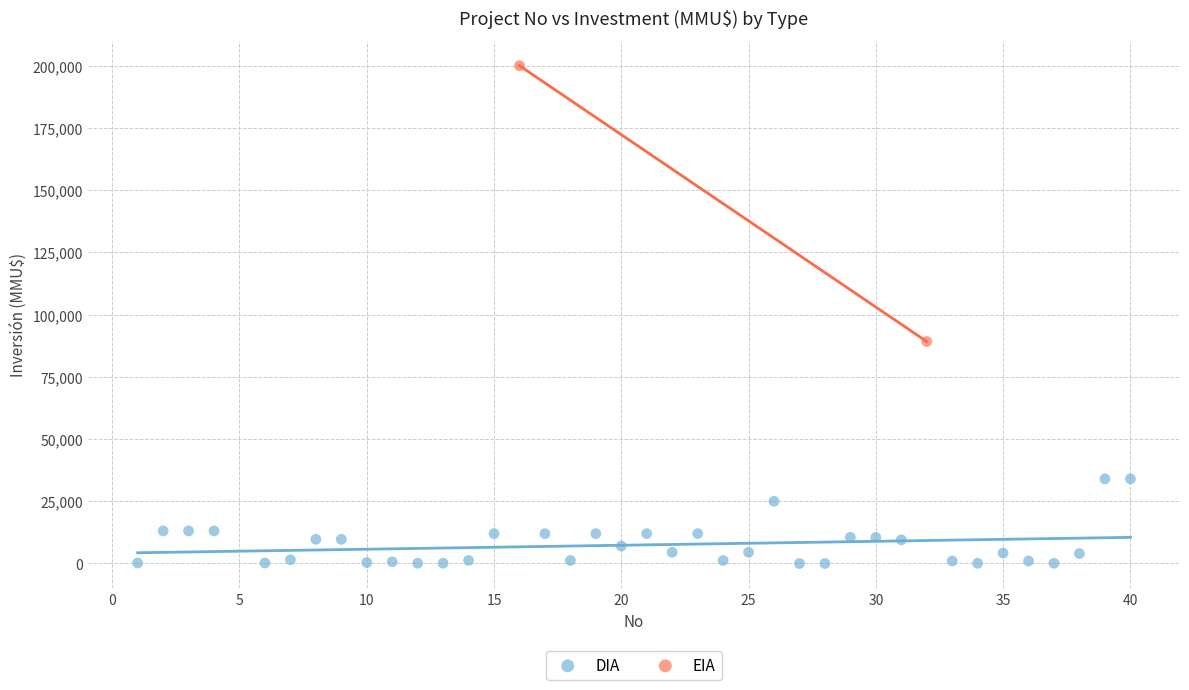

What are all the series names shown in the legend?

DIA, EIA